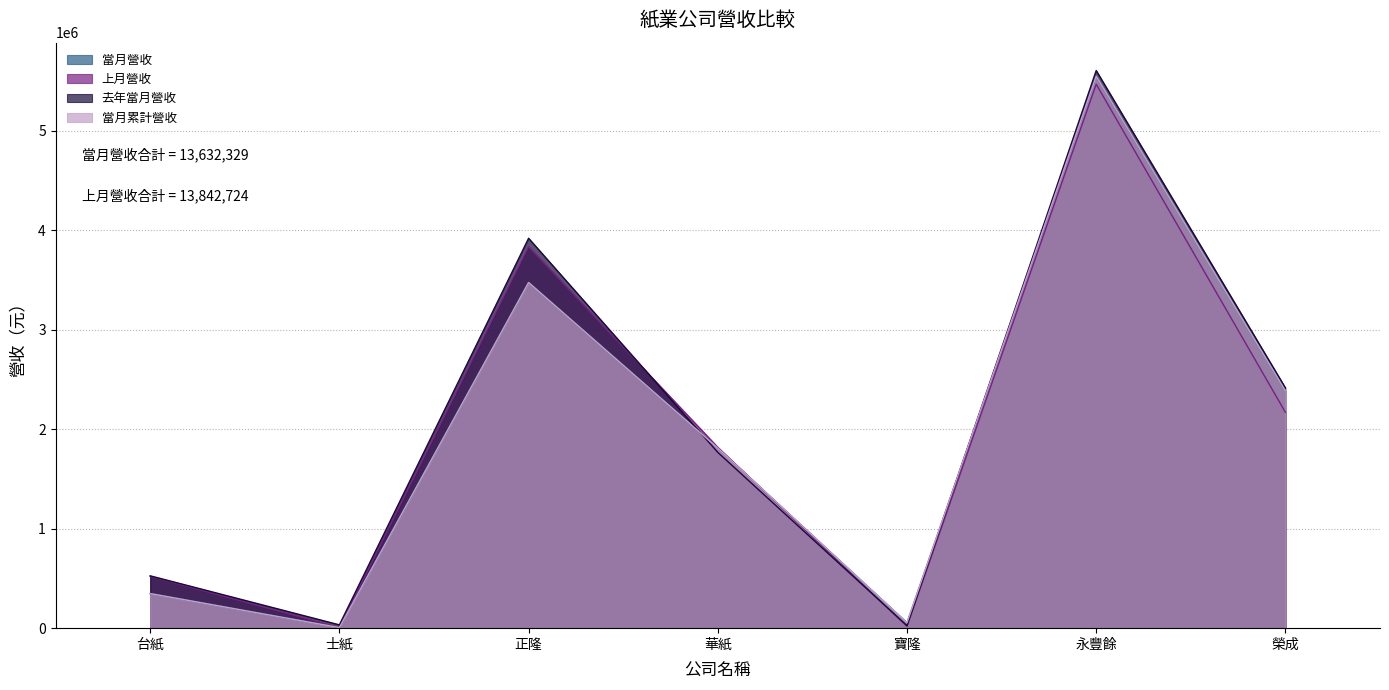

True or false: 去年當月營收 and 當月營收 cross at least once.

True